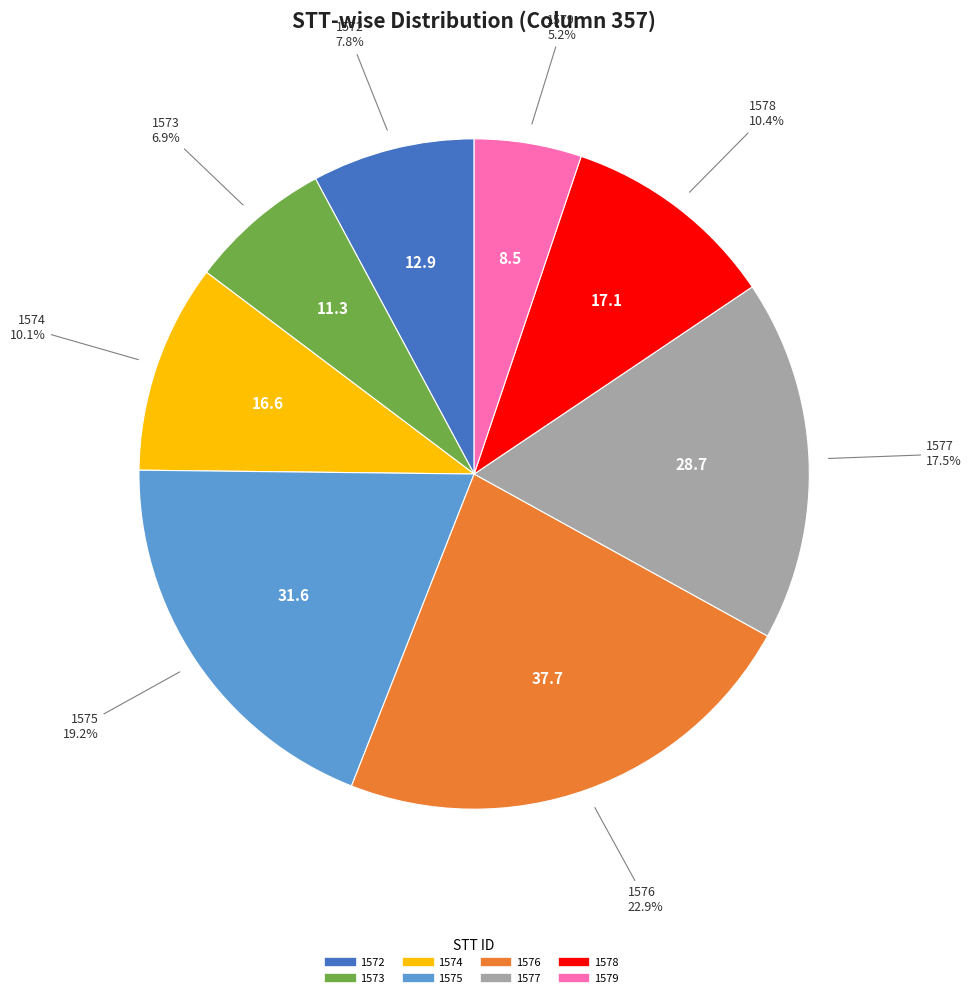

Is there a majority slice in this chart?

No